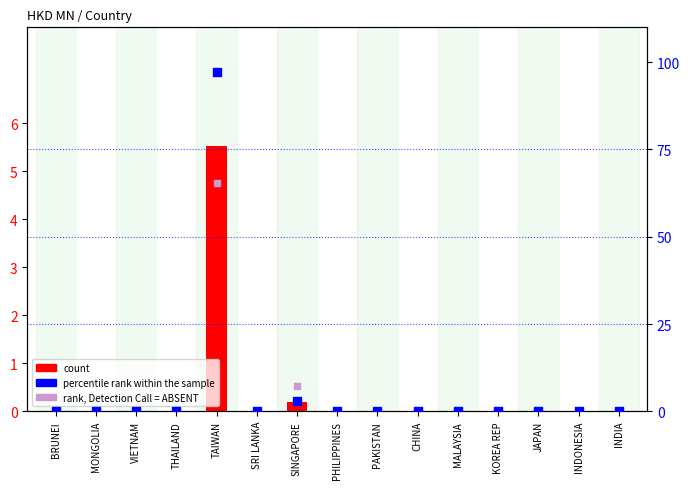

At how many categories does at least one series exceed 13?

1